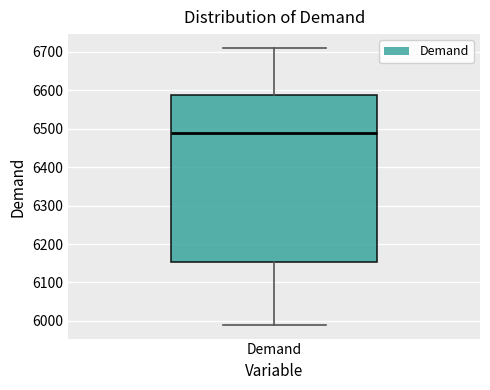

Transcribe this box plot: give where the median line is, the range the box spans, and where the two whiskers end, as read against the y-axis. The values are not printed on the chart, so give them approximately, as read against the axis.

median 6490, box 6150 to 6590, whiskers 5990 to 6710